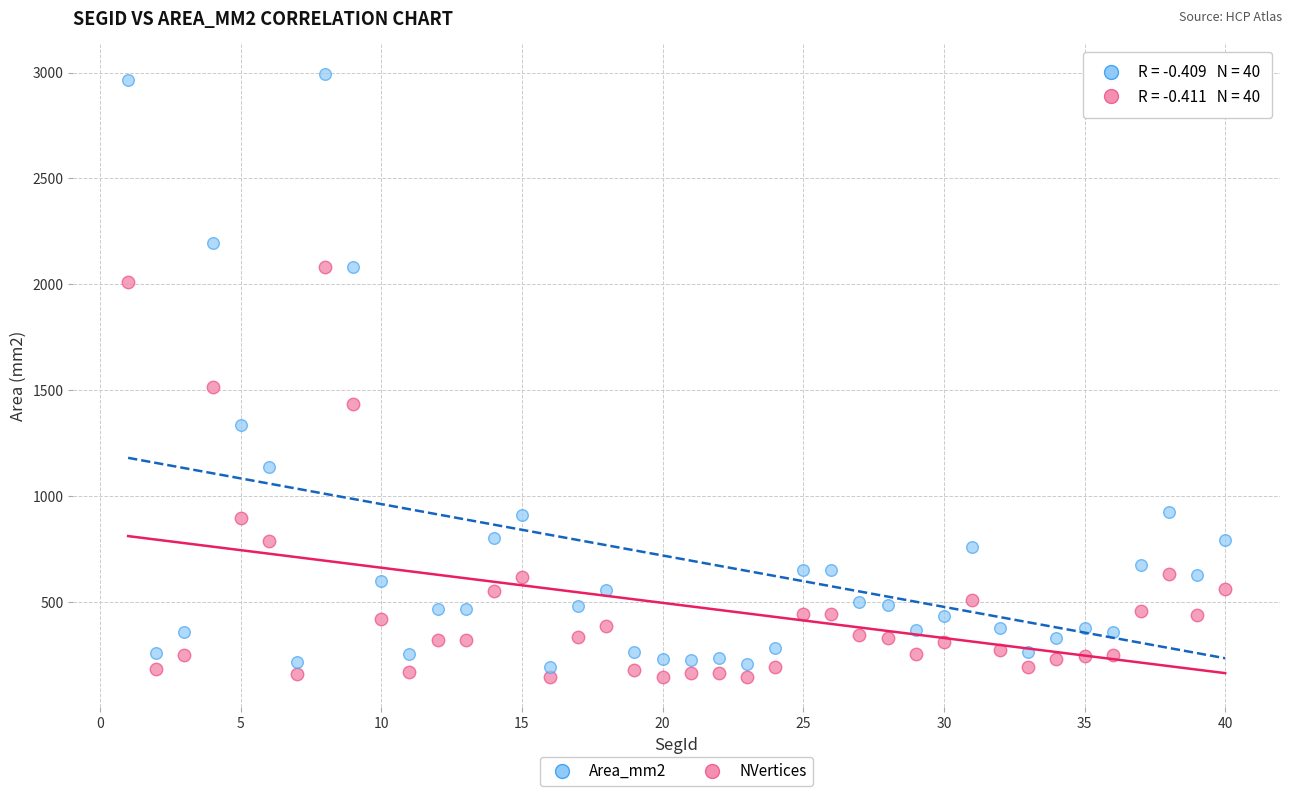

Across all series, what Y value is closest to 1568?

1515.1